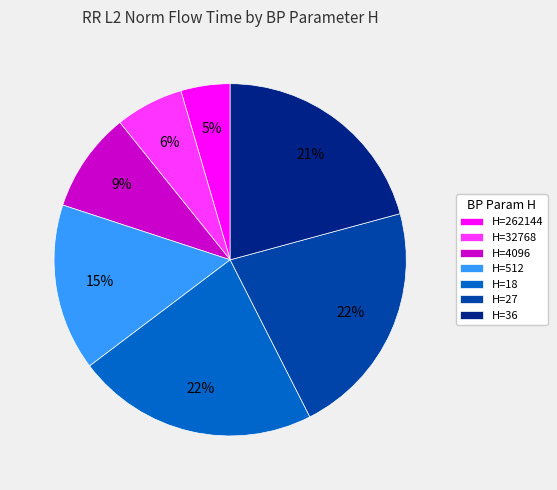

To the nearest percent, what is the average slice percentage?

14%